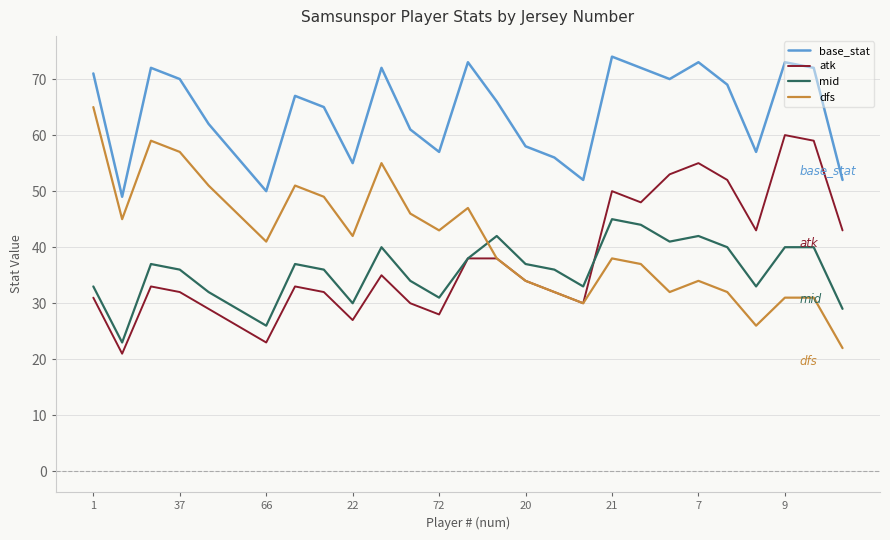

Rank the series by their maximum value, from highest to lowest.

base_stat, dfs, atk, mid